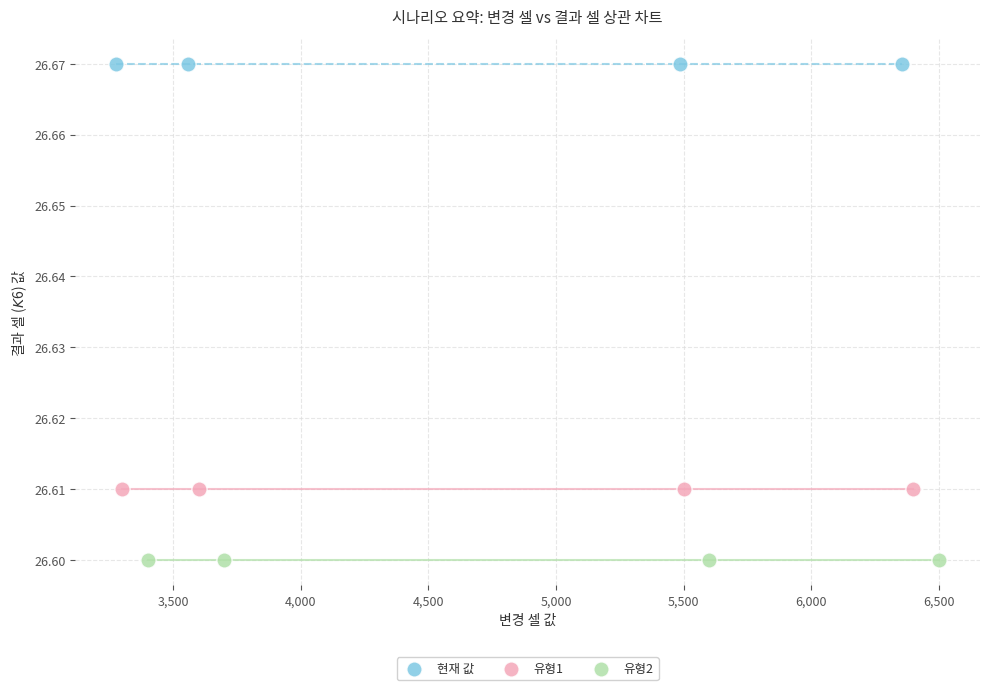

Which series reaches the maximum Y coordinate?

현재 값